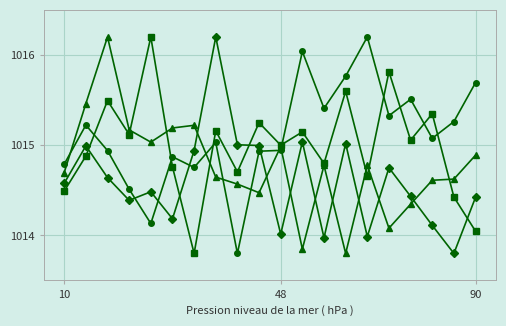

Is this an area chart (filled region under the line)?

No